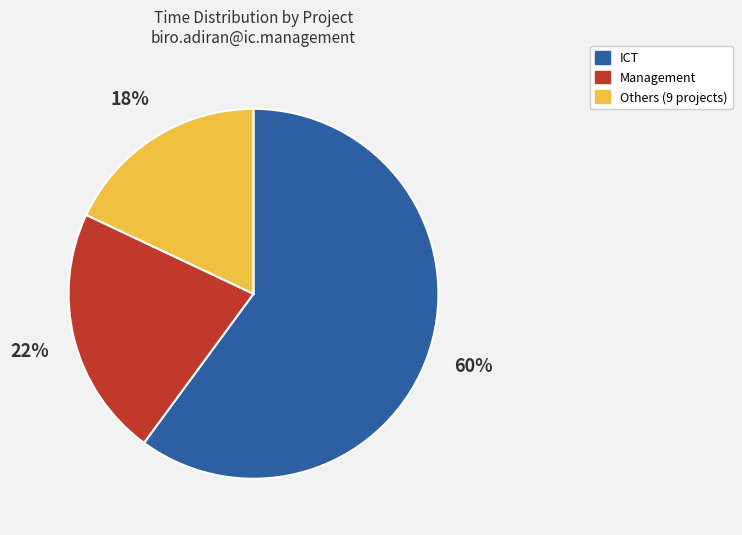

To the nearest percent, what is the average slice percentage?

33%